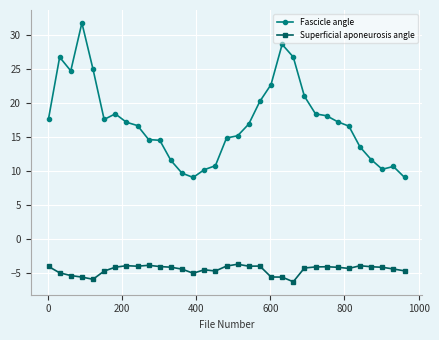

What is the difference between the maximum and minimum values in the Fascicle angle series?

22.8